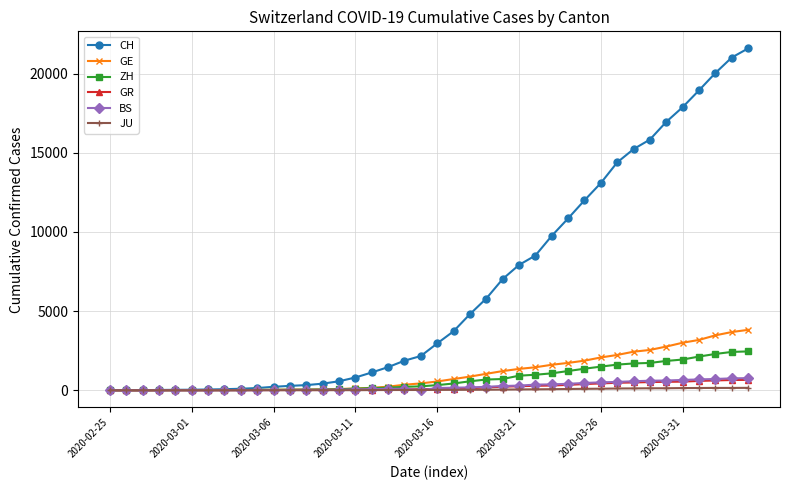

Which series has the largest total across all categories?

CH